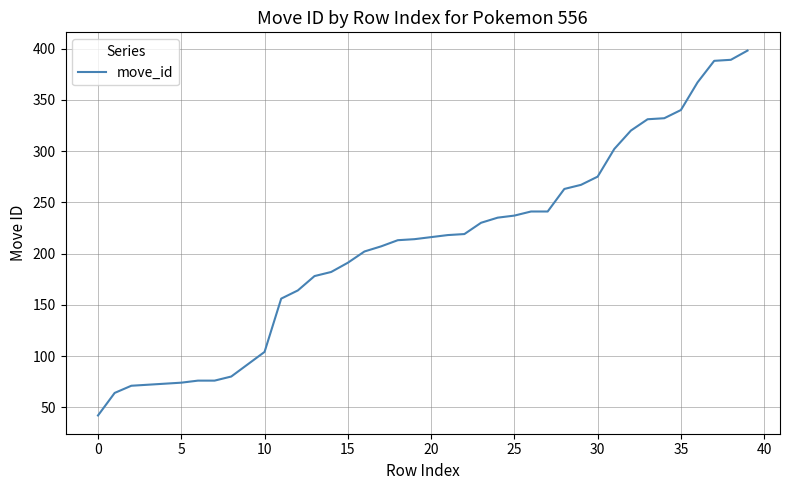

What is the difference between the maximum and minimum values?

356